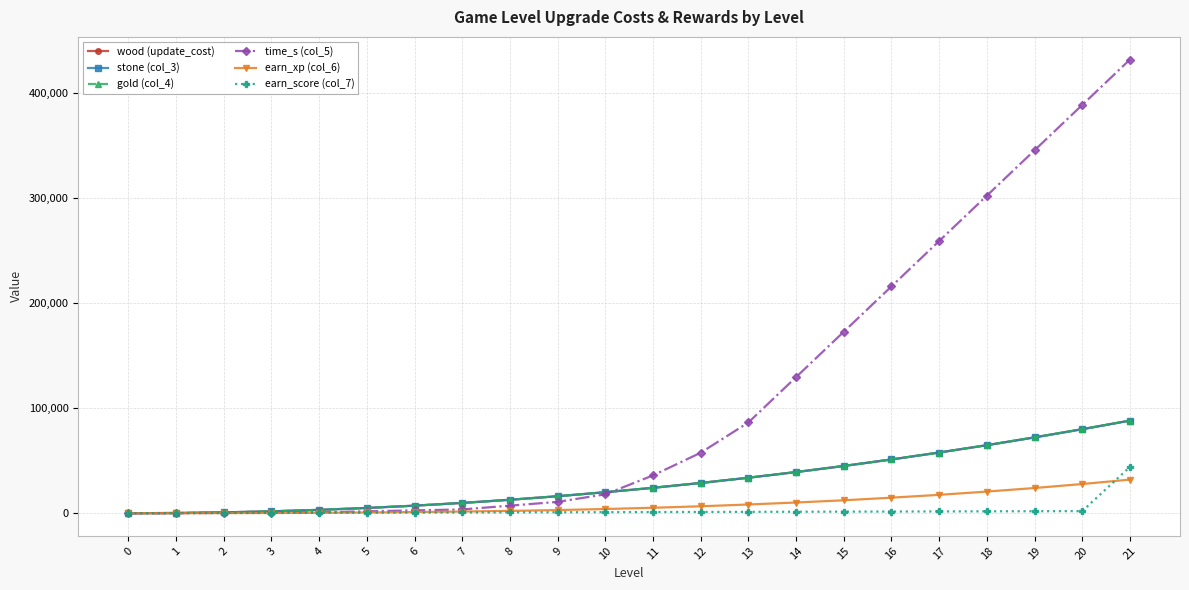

Is this an area chart (filled region under the line)?

No